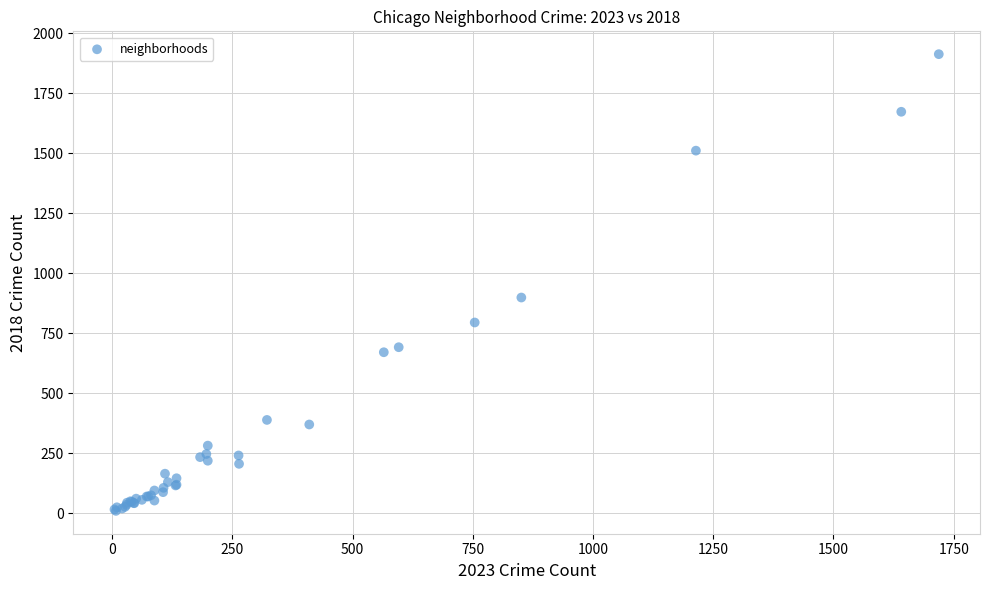

What Y value in the scatter plot is closest to 960?

898